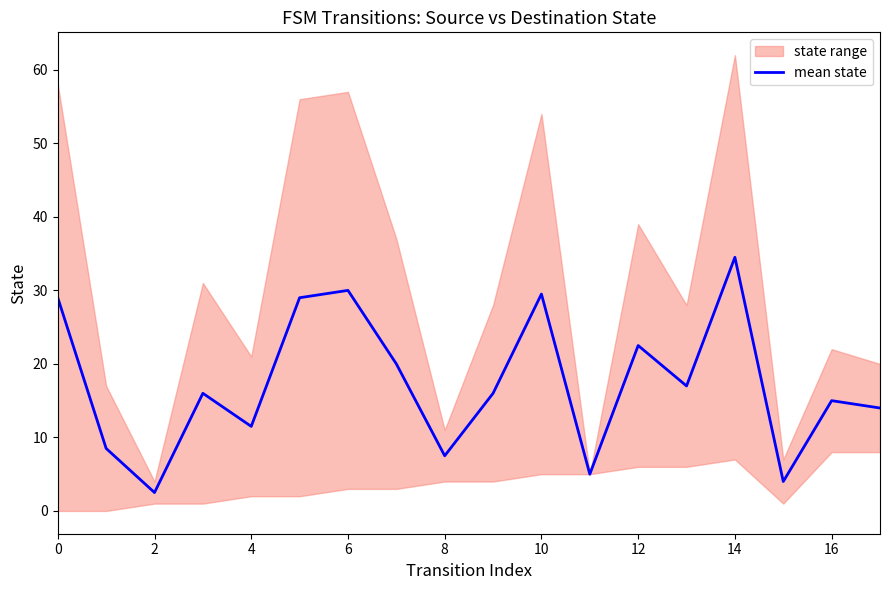

The mean state series shows 29.5 at 10. True or false?

True